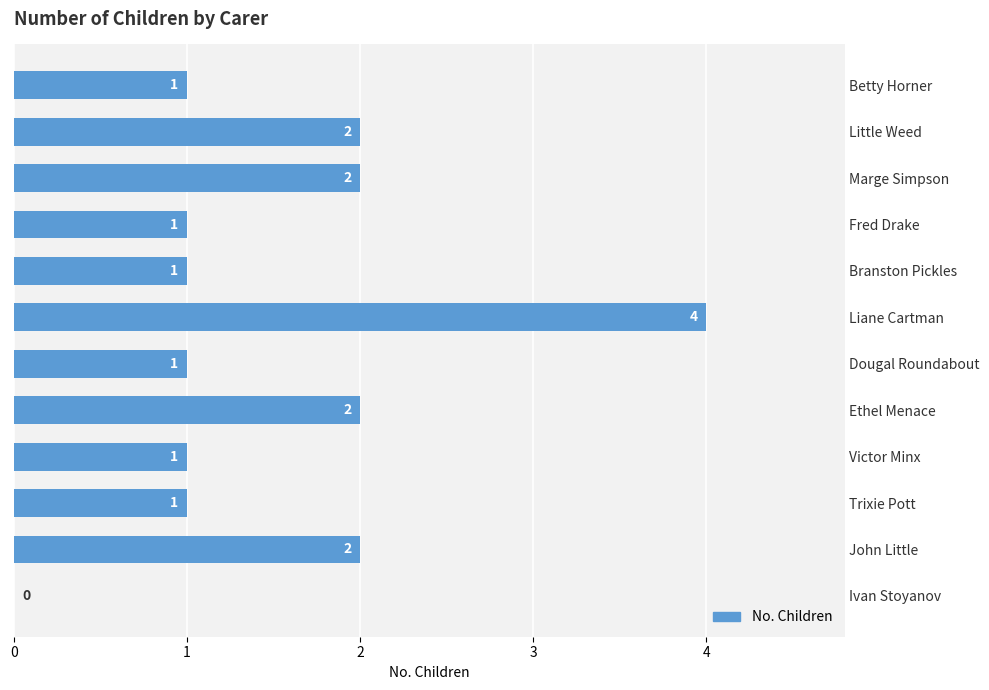

How many distinct data groups are displayed?

1